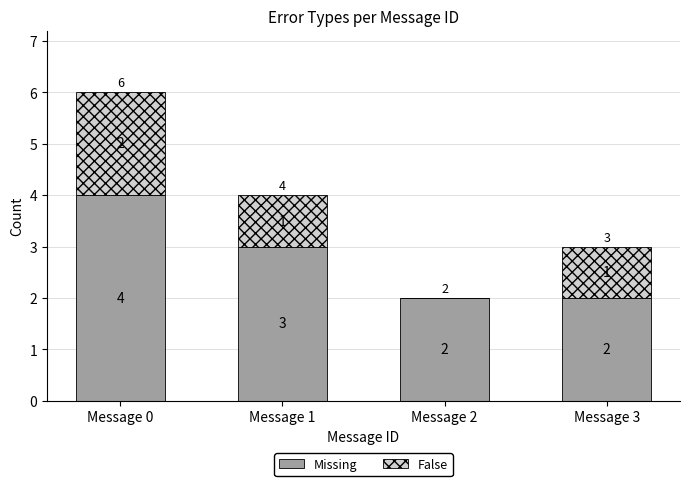

The value of Missing at Message 2 is 2. True or false?

True